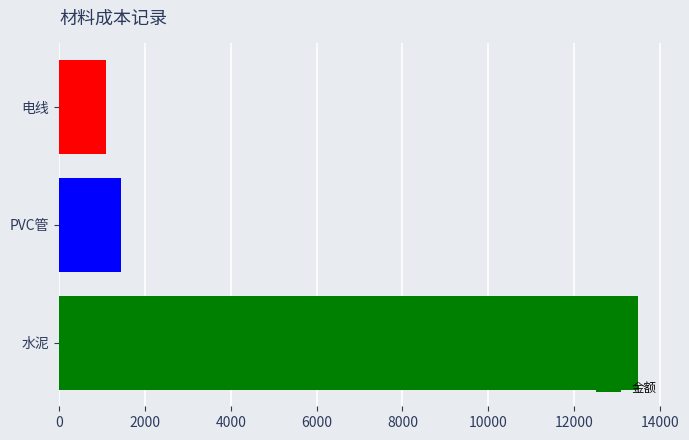

Is it true that the value at 水泥 is 5702?

False